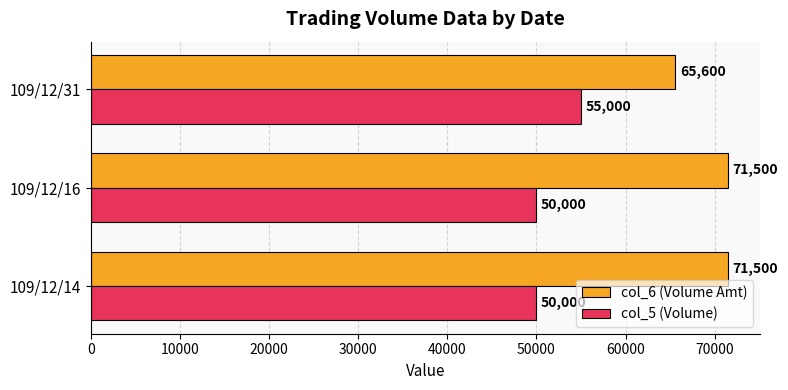

Is it true that col_5 (Volume) equals 85327 at 109/12/31?

False